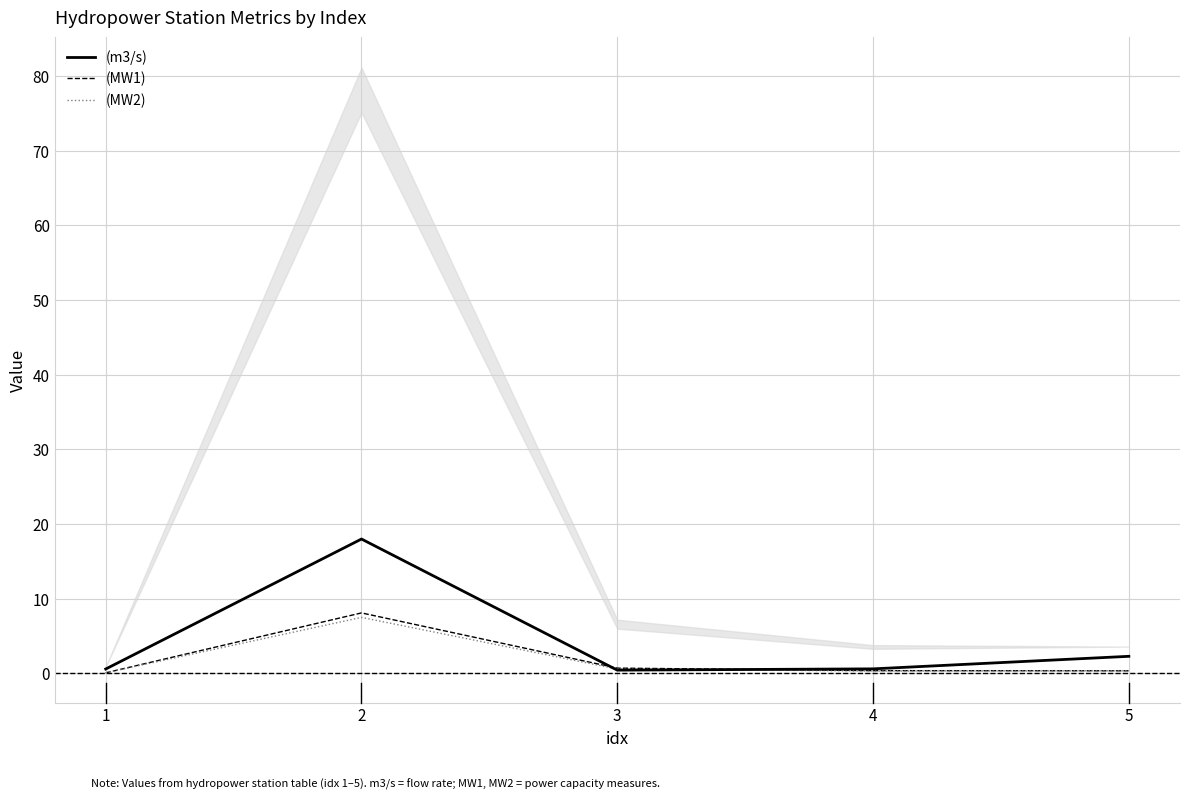

How many series are shown in this chart?

3